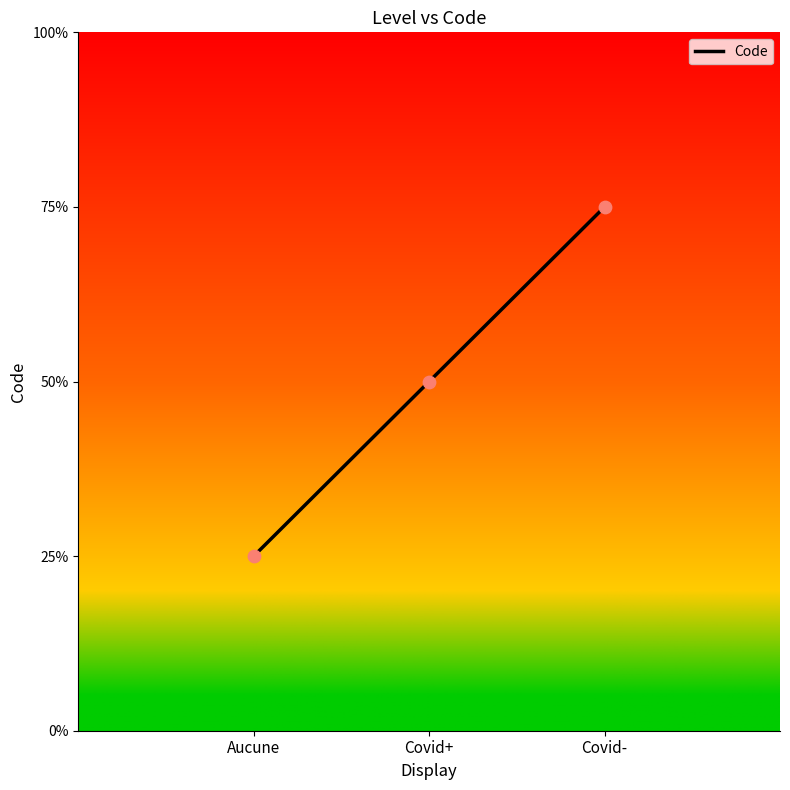

Between Aucune and Covid+, which is larger?

Covid+